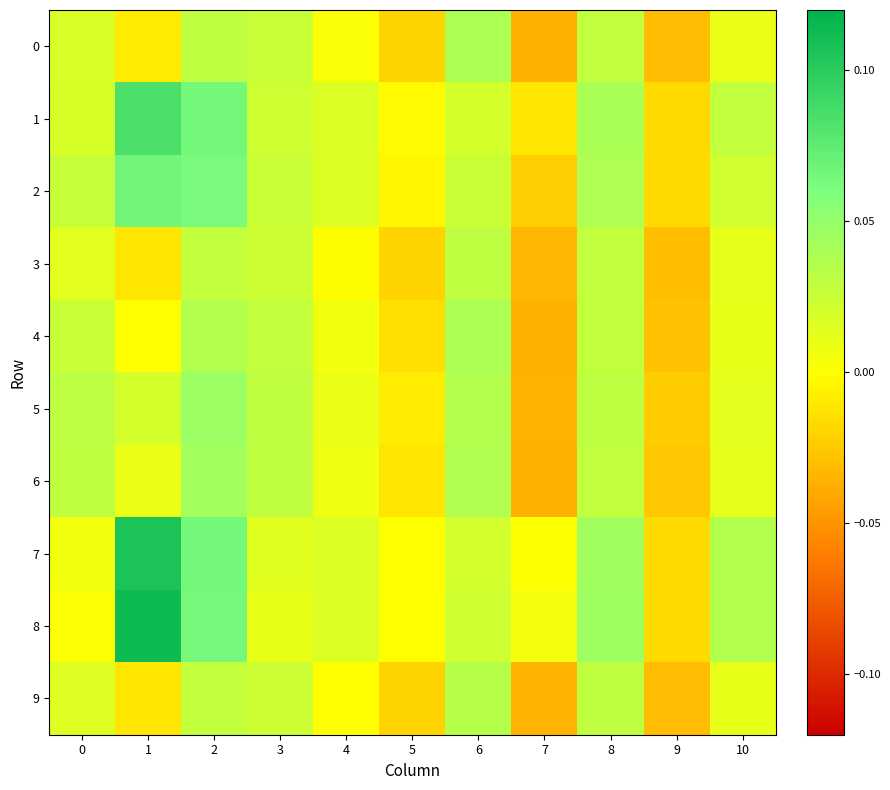

Rank the series by their maximum value, from highest to lowest.

8, 7, 1, 2, 5, 6, 4, 0, 9, 3